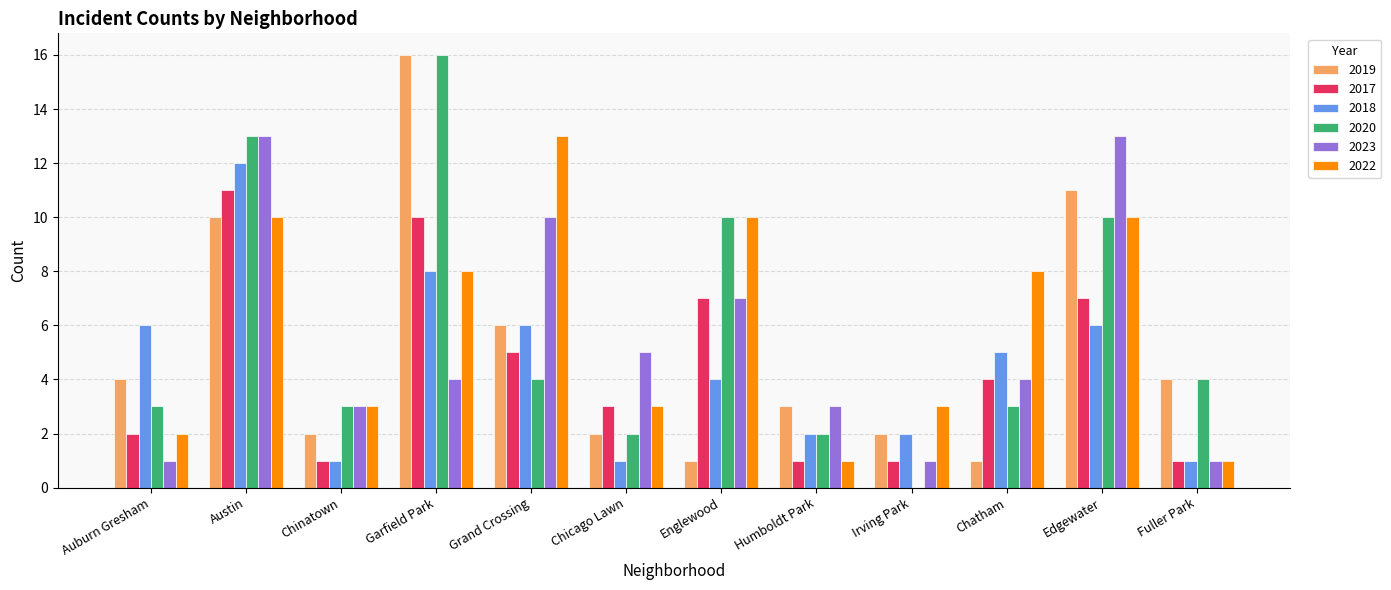

What are all the series names shown in the legend?

2019, 2017, 2018, 2020, 2023, 2022